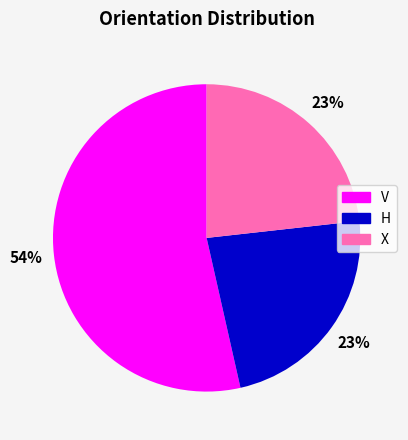

What percentage is the X slice, to the nearest percent?

23%